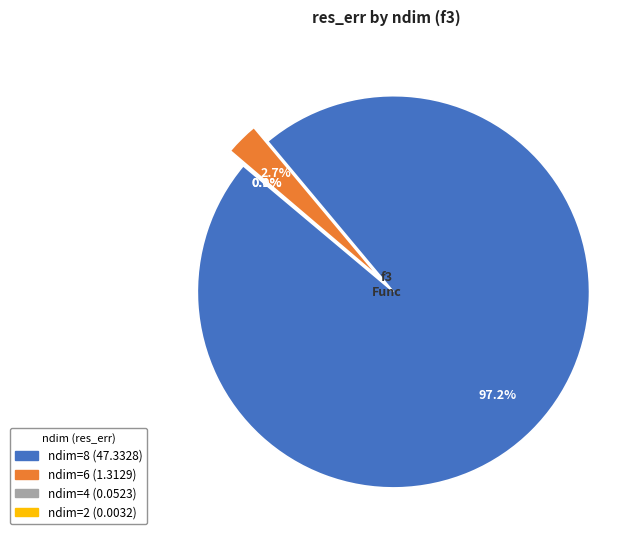

How much of the chart is everything except 4?

99.9%